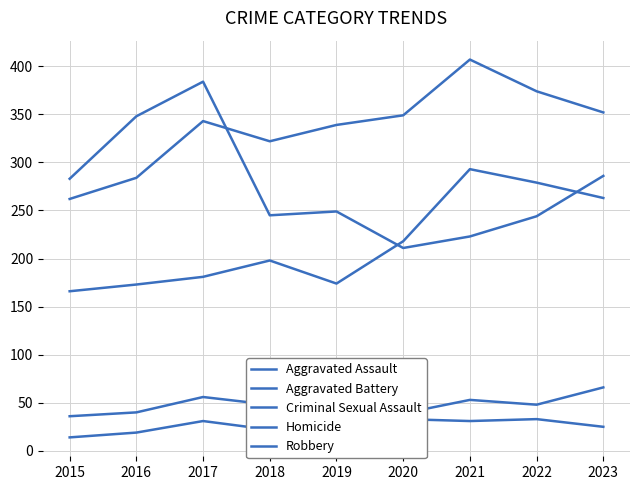

What are all the series names shown in the legend?

Aggravated Assault, Aggravated Battery, Criminal Sexual Assault, Homicide, Robbery